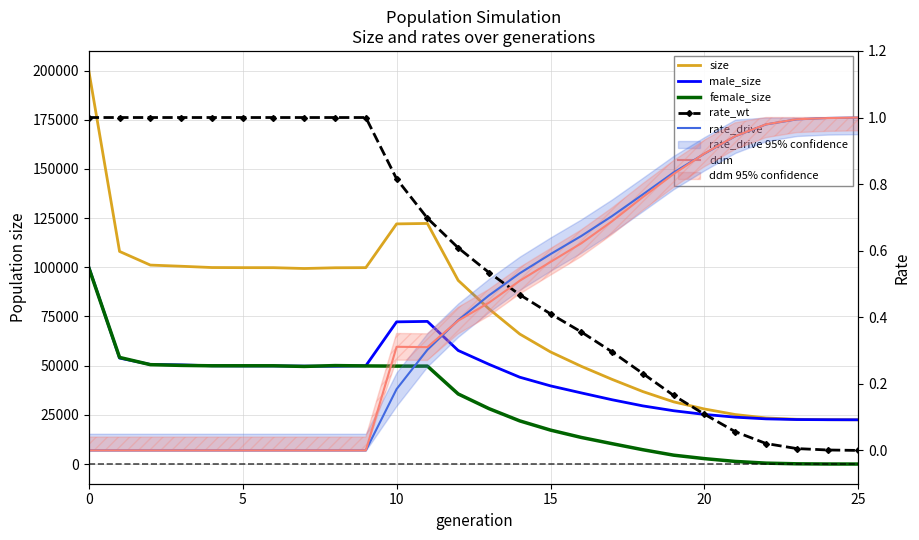

Which series ends up on top after the final intersection of male_size and female_size?

male_size